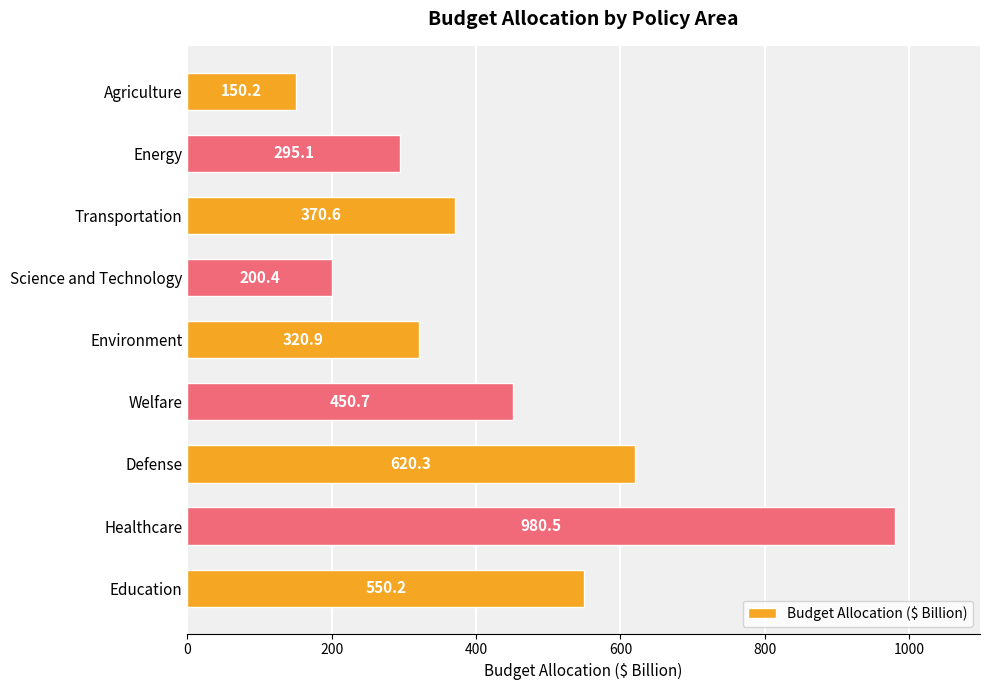

What is the maximum value shown in the chart?

980.5